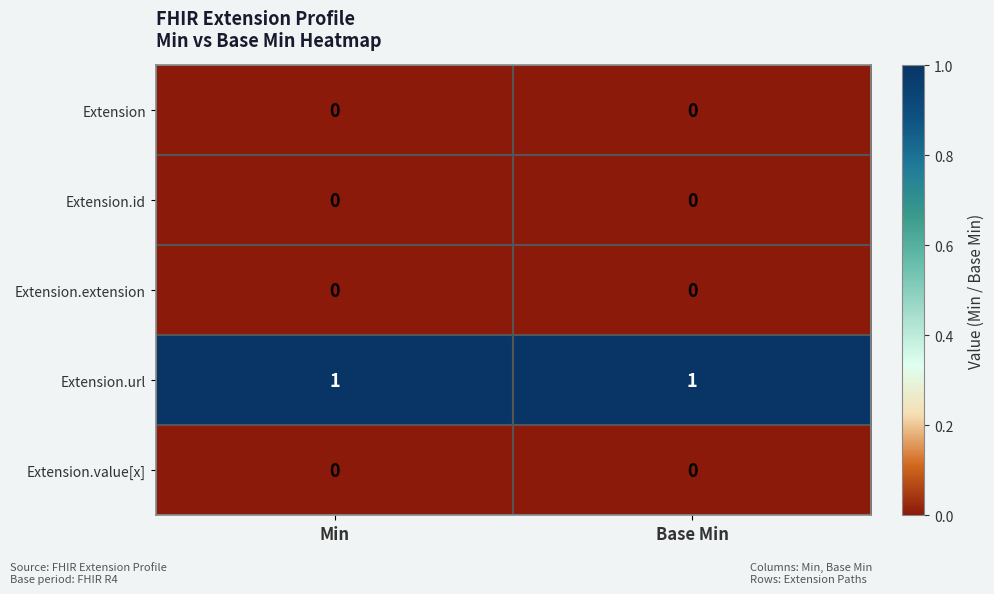

Is it true that Extension.extension equals 0 at Min?

True